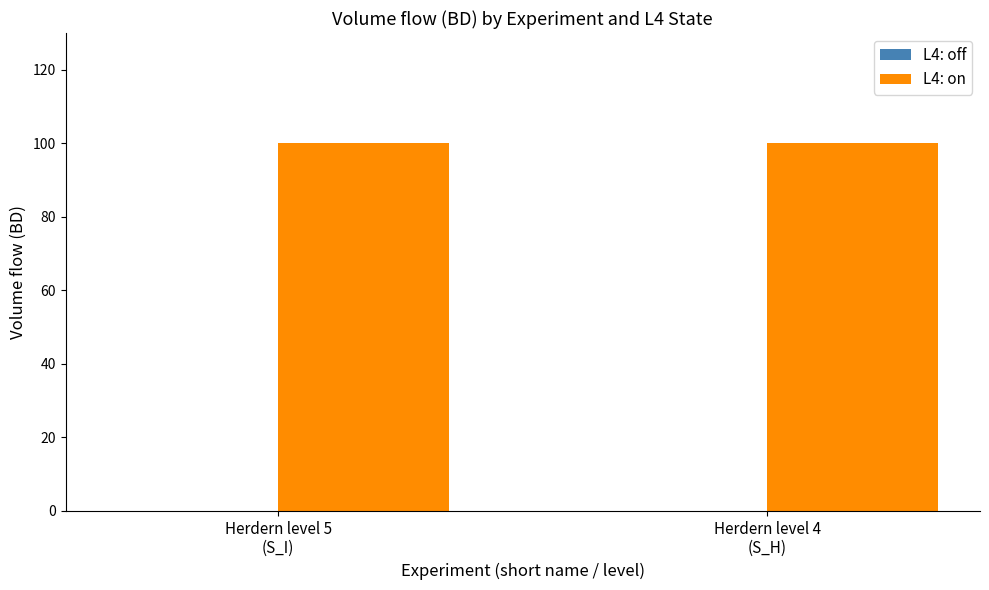

Does the chart contain stacked bars?

No